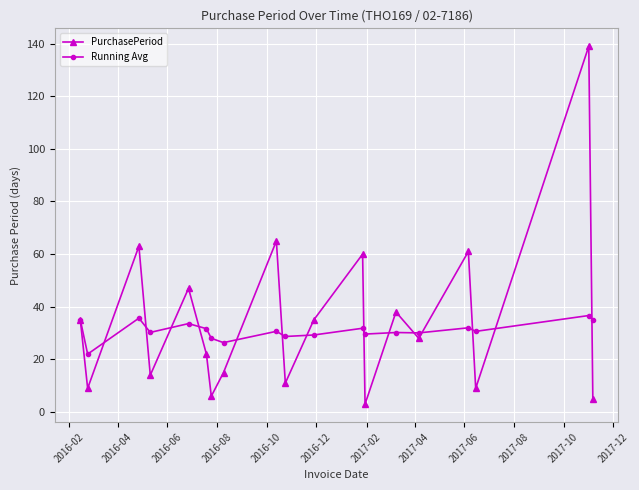

True or false: Running Avg has more than 0 points higher than both neighbors.

True